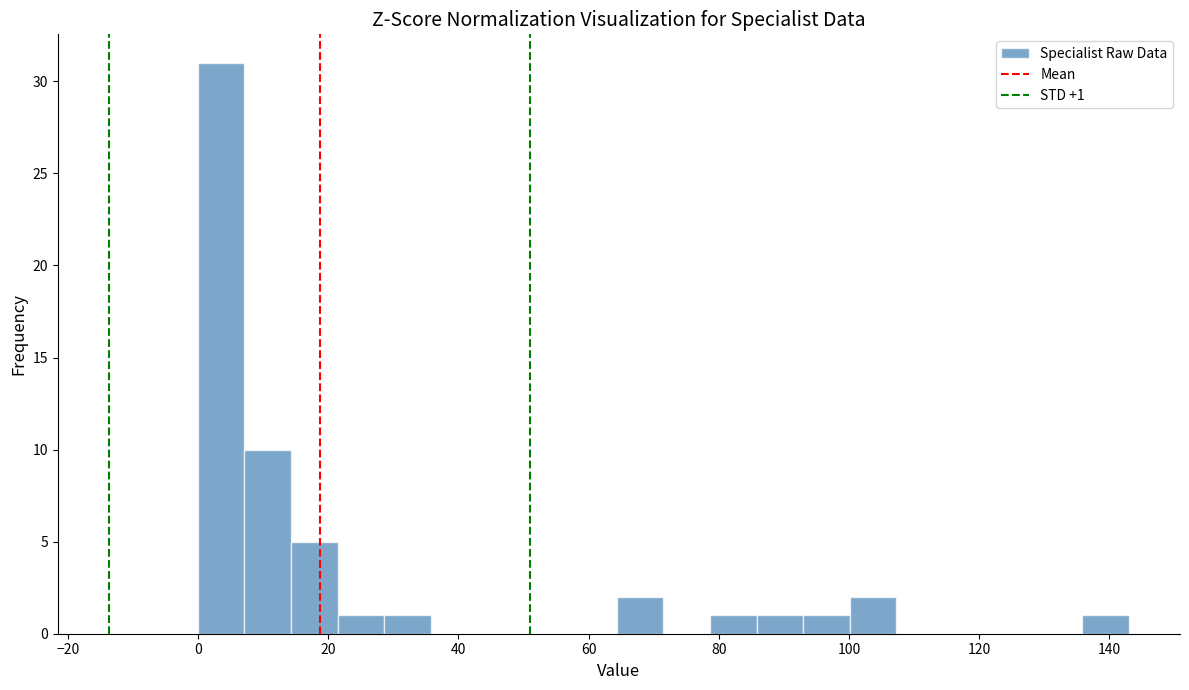

Around what value on the x-axis is the tallest bar? Give the approximate position of its centre, as read against the axis.

4